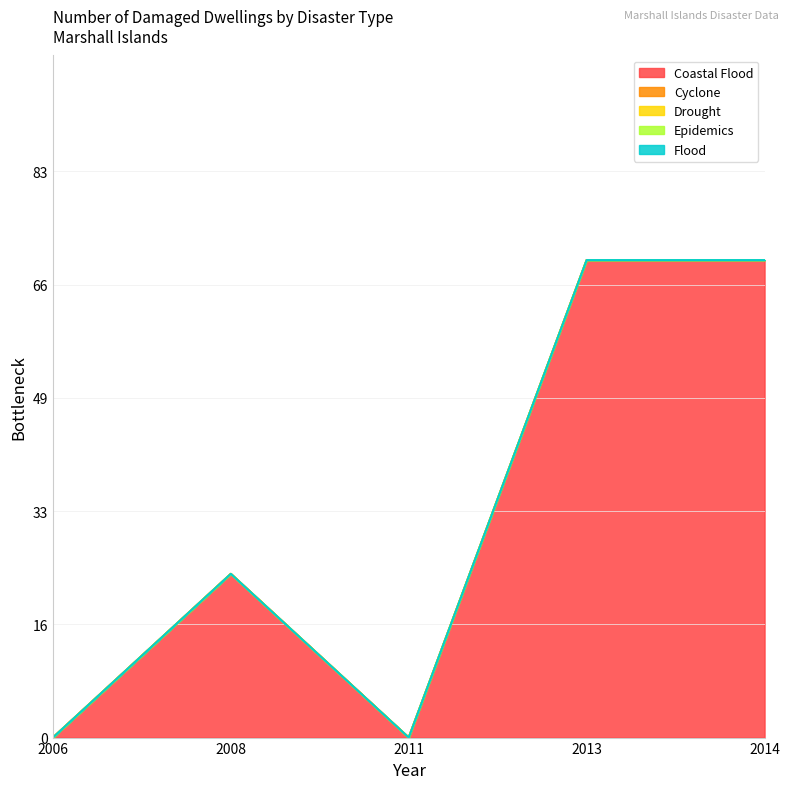

True or false: Epidemics has a value of 0 at 2011.

True